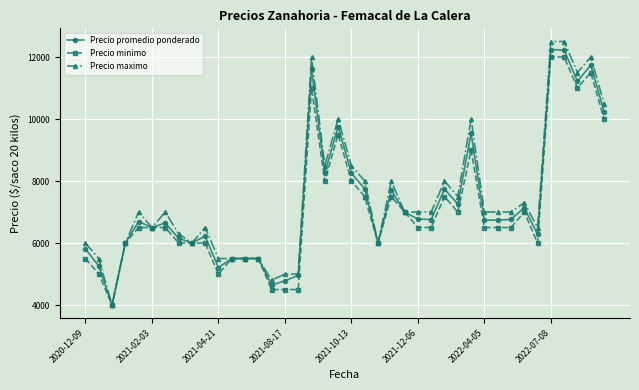

Which series has the widest spread of values?

Precio maximo